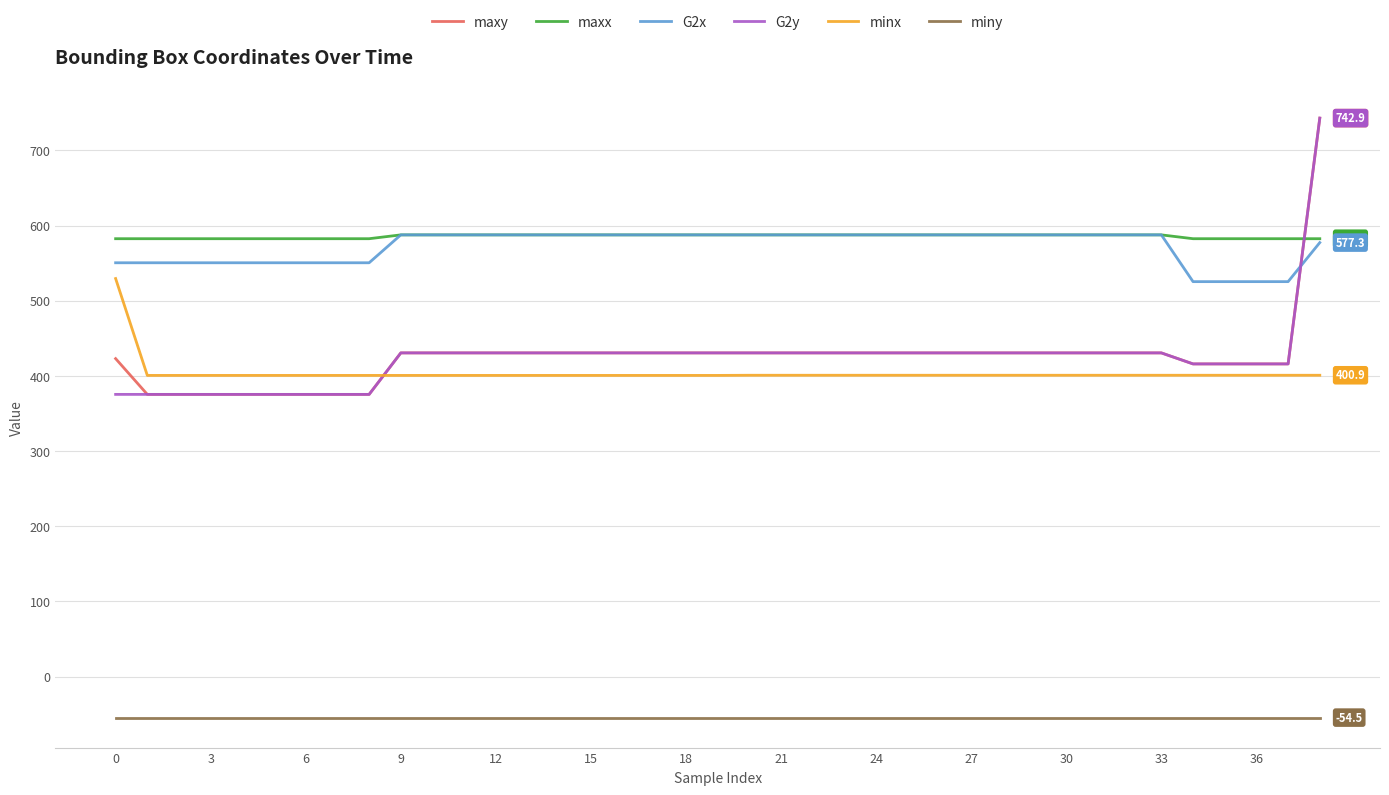

True or false: miny and maxx intersect in this chart.

False